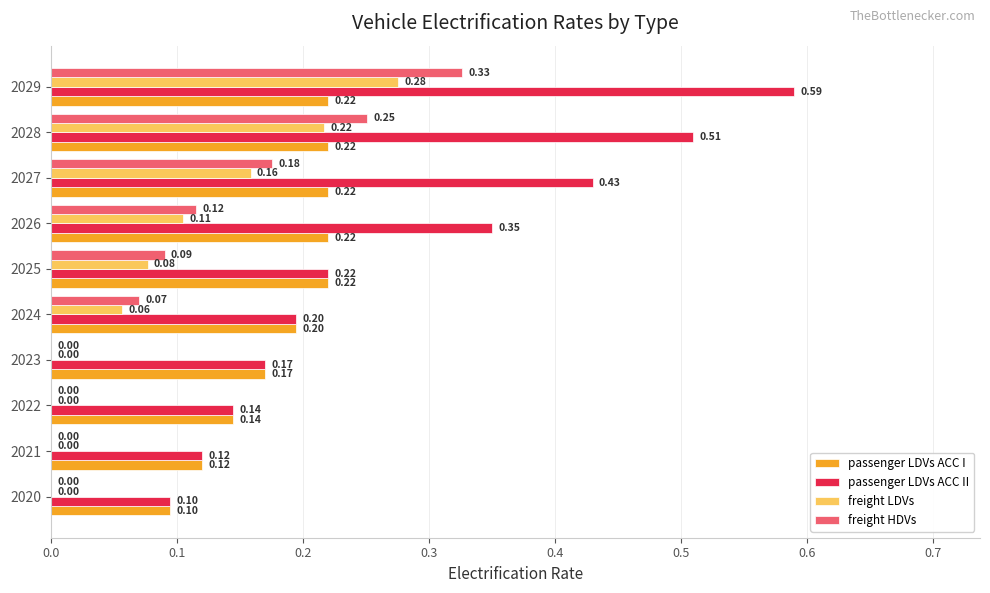

What is the average value of the freight HDVs series?

0.1